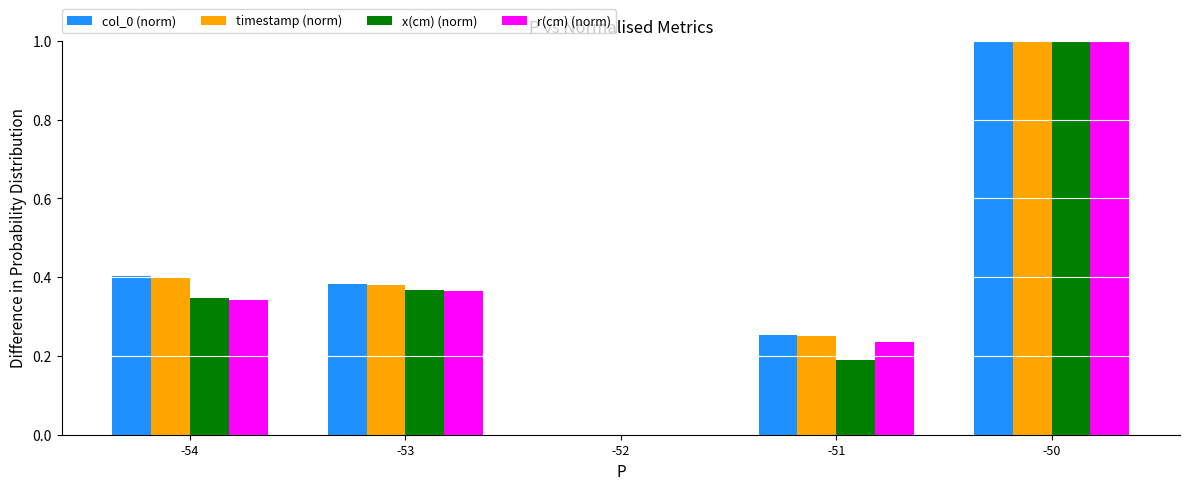

Which category has the highest value in the r(cm) (norm) series?

-50